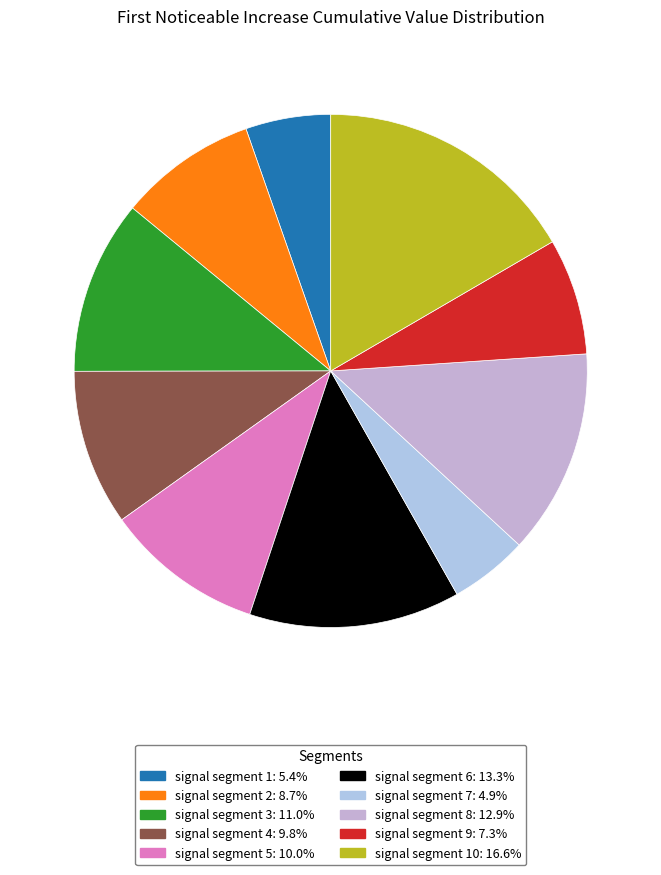

How many slices are in this pie chart?

10